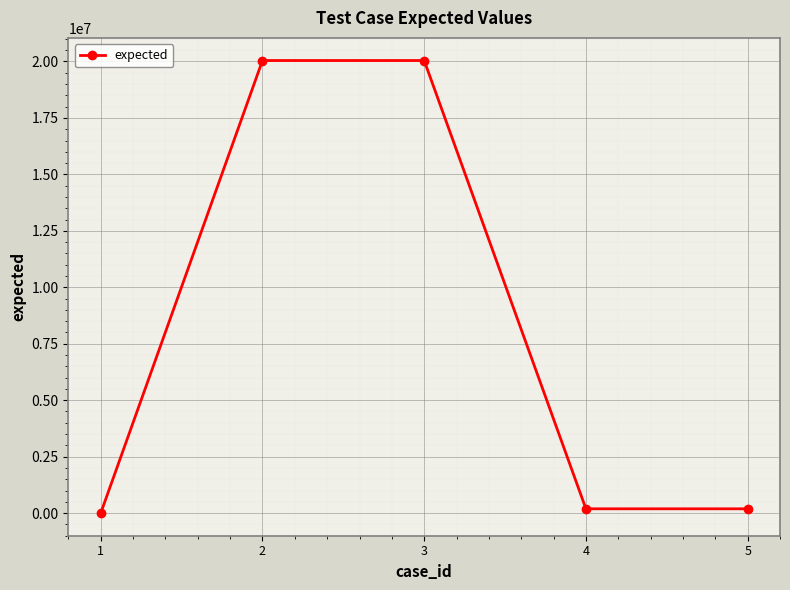

How many values are below 190002?

2